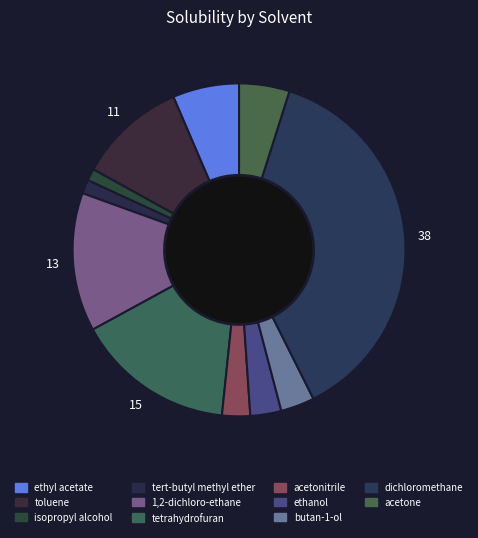

To the nearest percent, what is the difference between the ethanol and tert-butyl methyl ether slice percentages?

2%